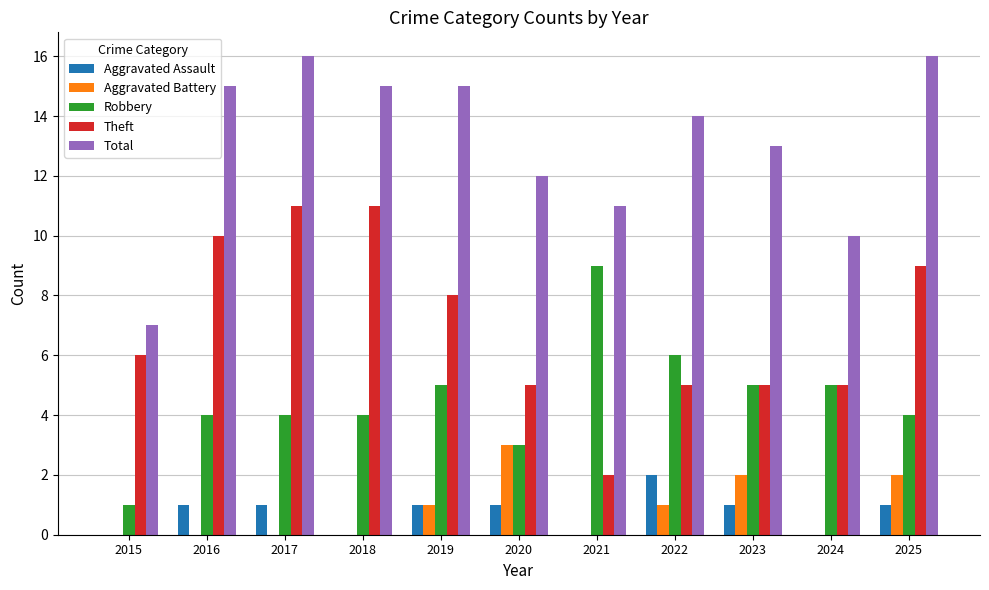

Between 2016 and 2020, which series saw the biggest shift?

Theft